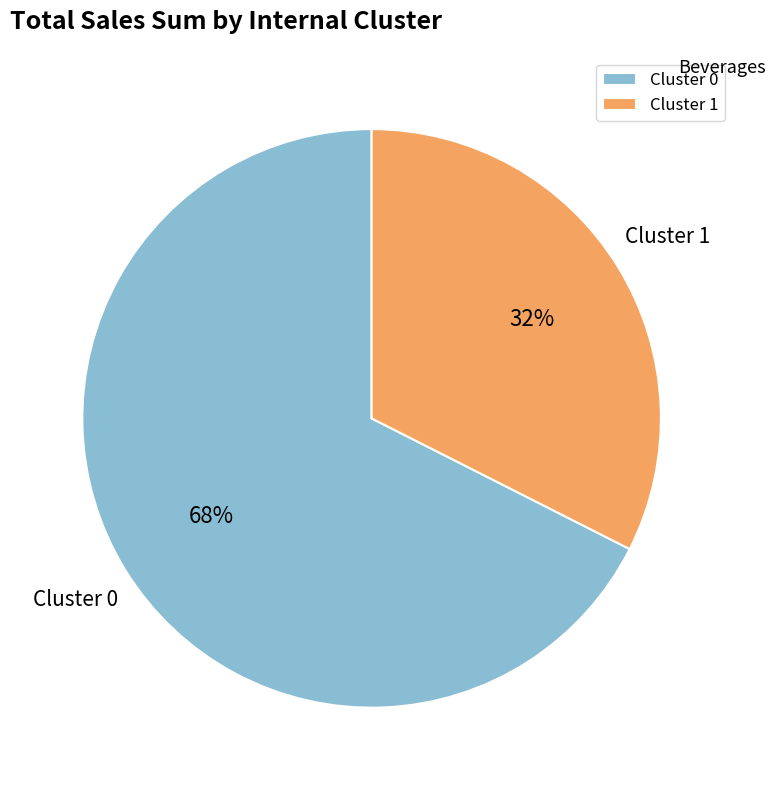

To the nearest percent, what percentage of the pie is Cluster 1?

32%